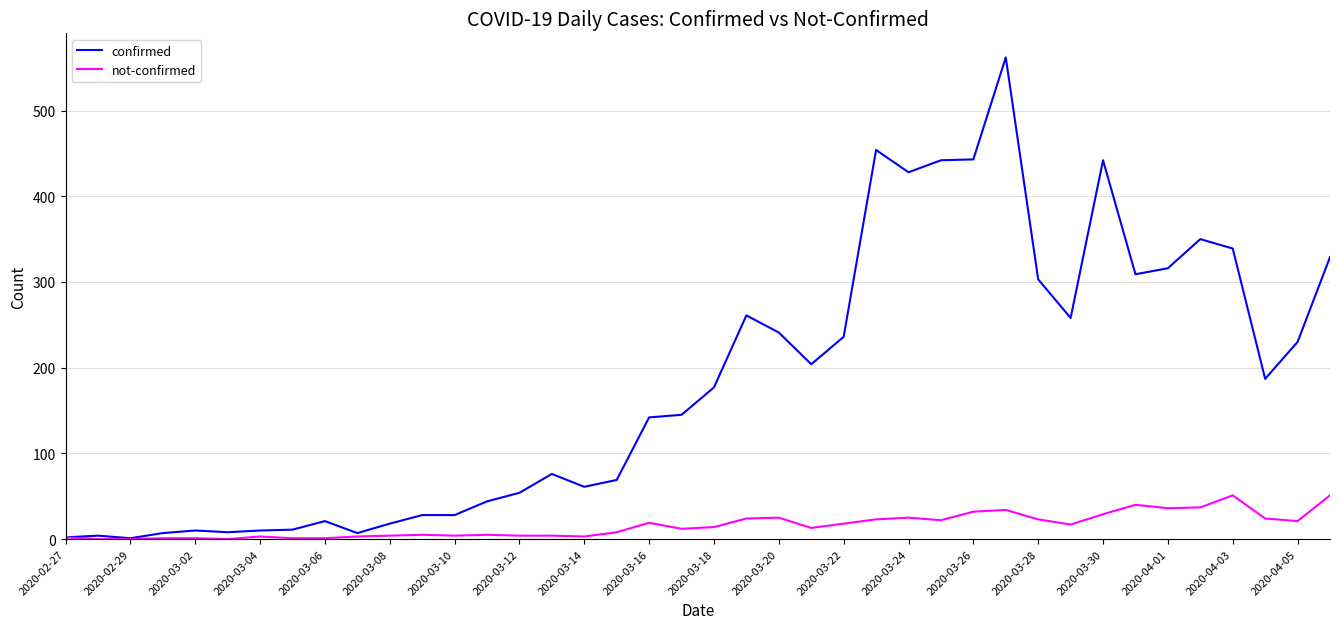

Is this an area chart (filled region under the line)?

No